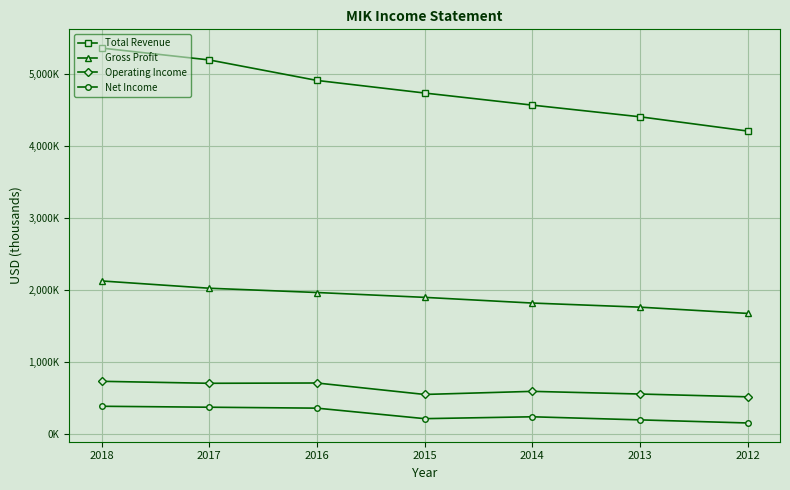

Is this an area chart (filled region under the line)?

No